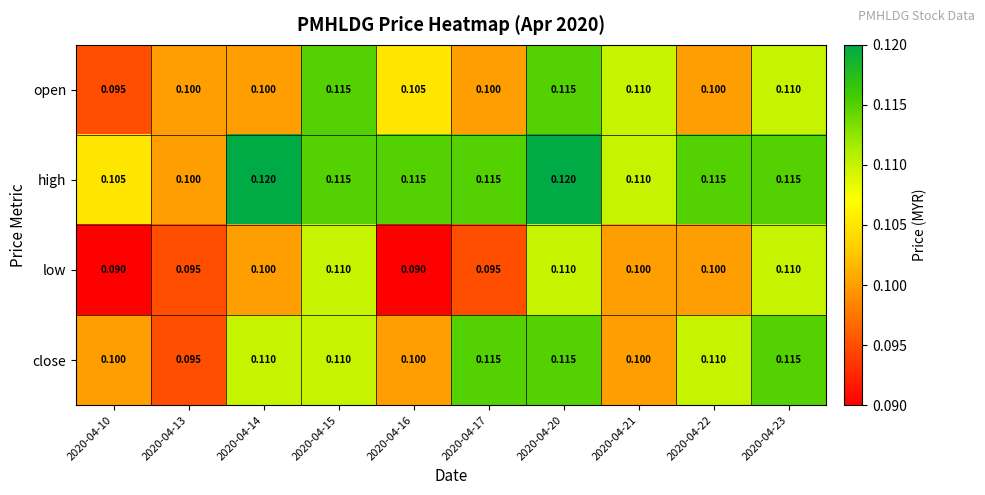

Is the value of low at 2020-04-22 greater than the value of high at 2020-04-10?

No